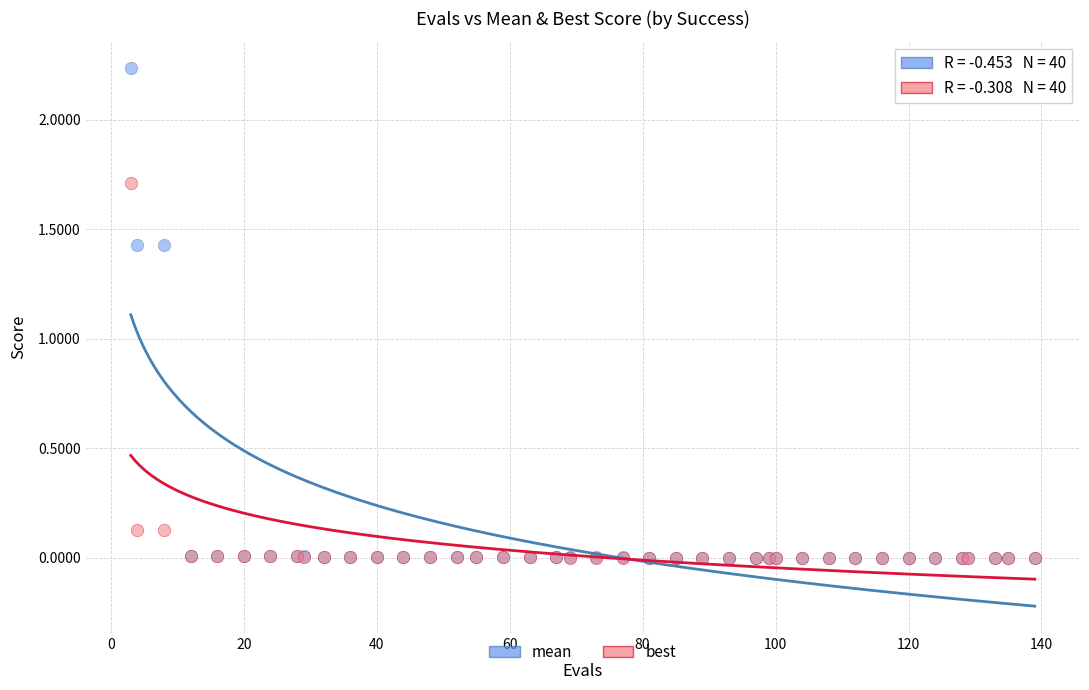

What are all the series names shown in the legend?

mean, best